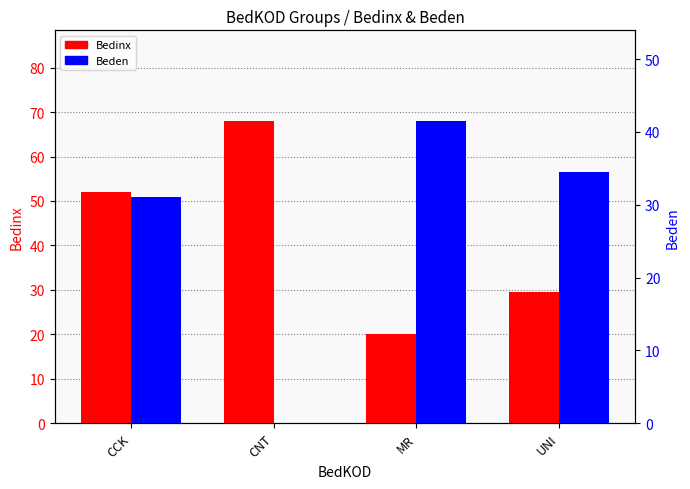

At which category is the sum across all series the highest?

CCK